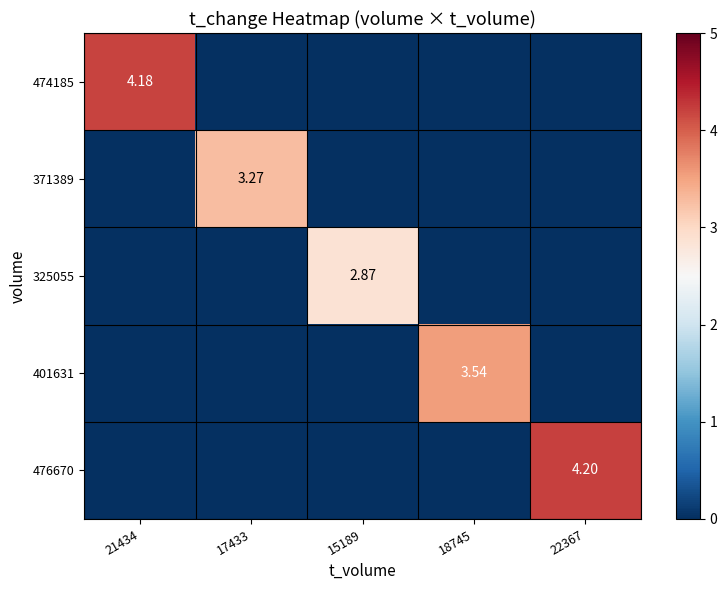

Where is 325055 nearest to the value 1?

21434